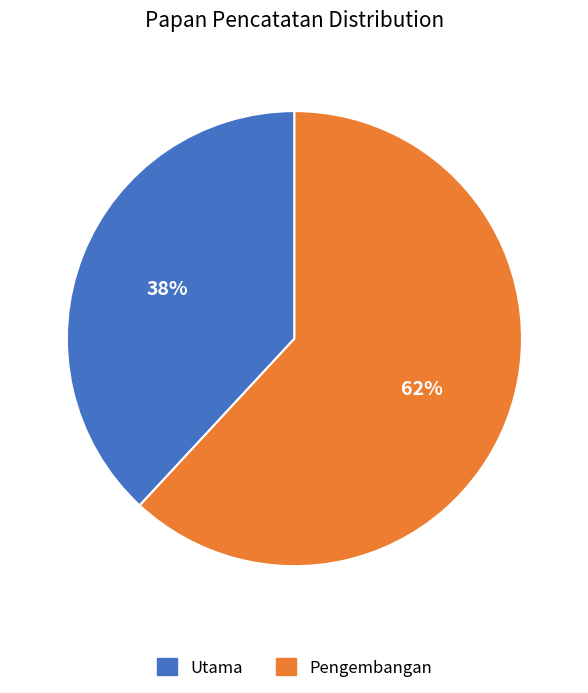

Which category accounts for the majority?

Pengembangan